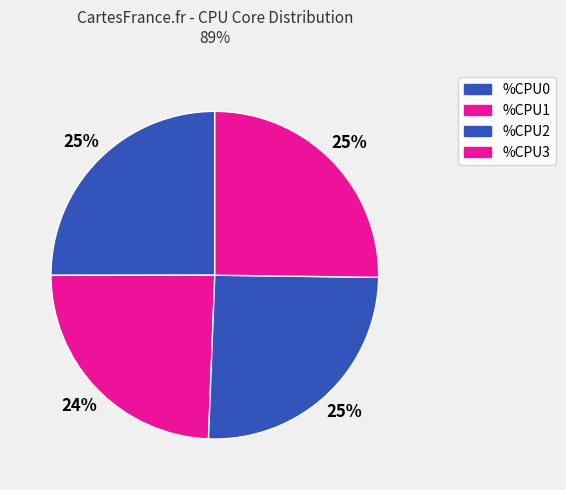

Does any single category account for the majority?

No